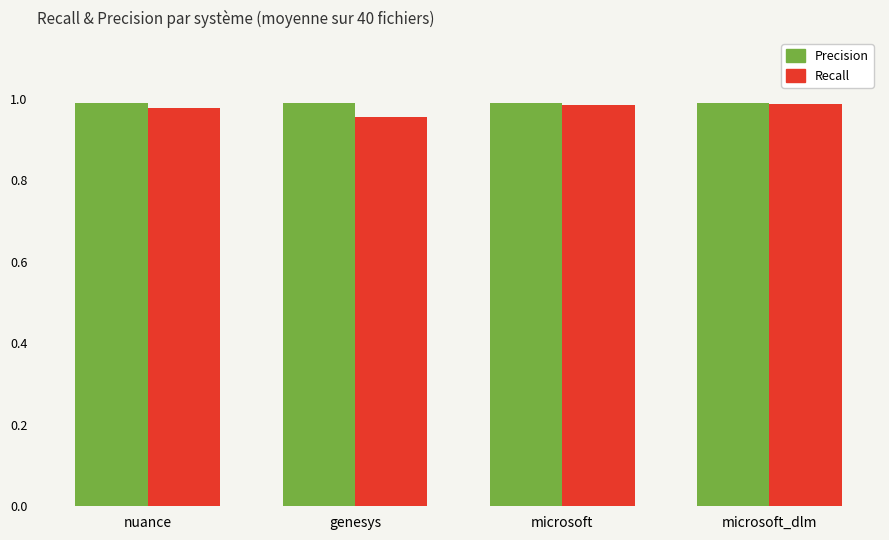

What is the total value across all series at genesys?

1.9